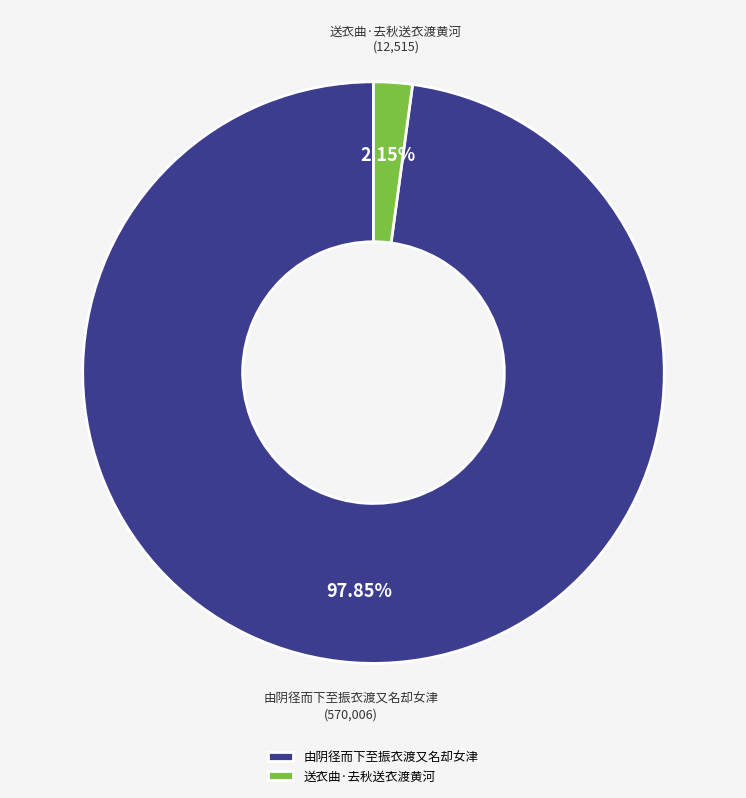

To the nearest percent, what is the average slice percentage?

50%